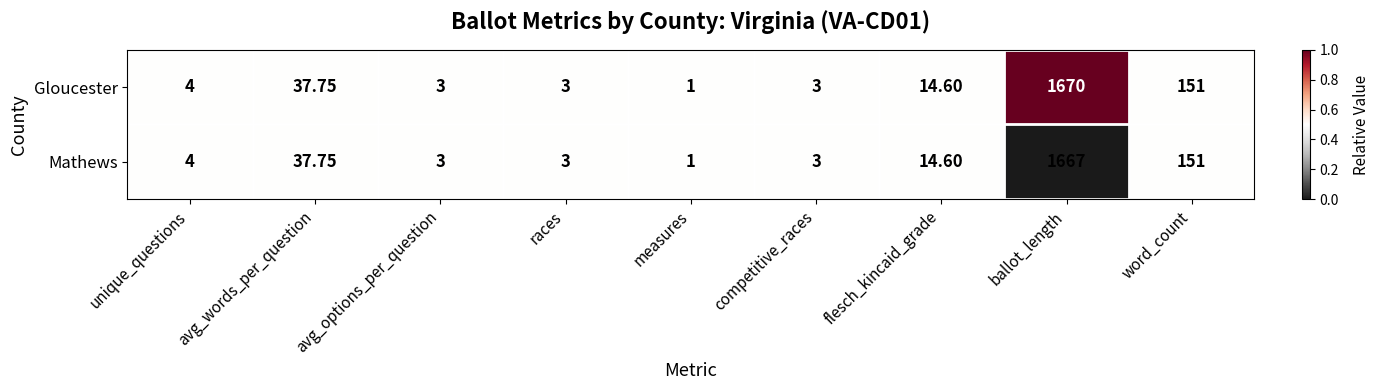

At which category is the sum across all series the highest?

ballot_length